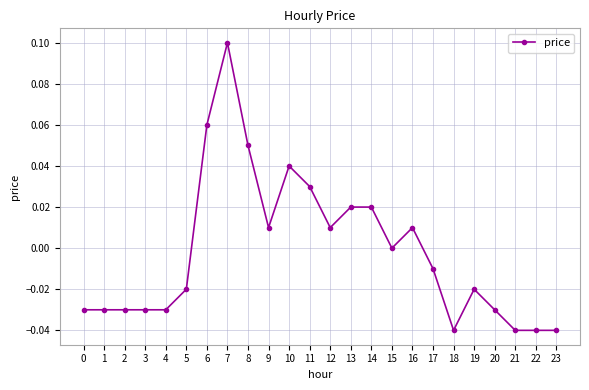

Where does the data first go above 0?

6